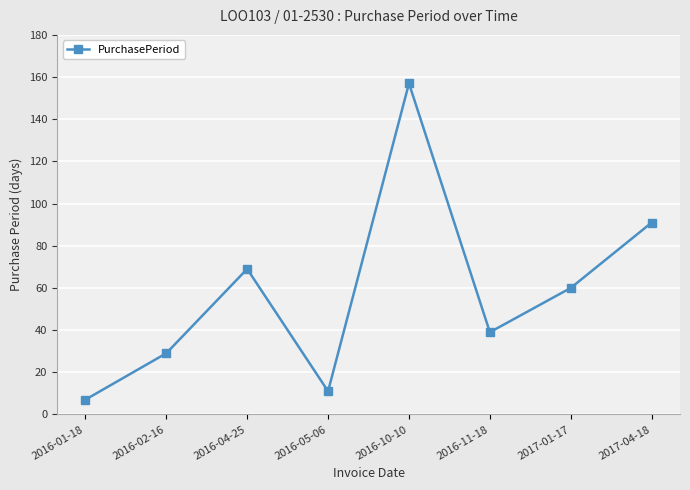

How many series are shown in this chart?

1